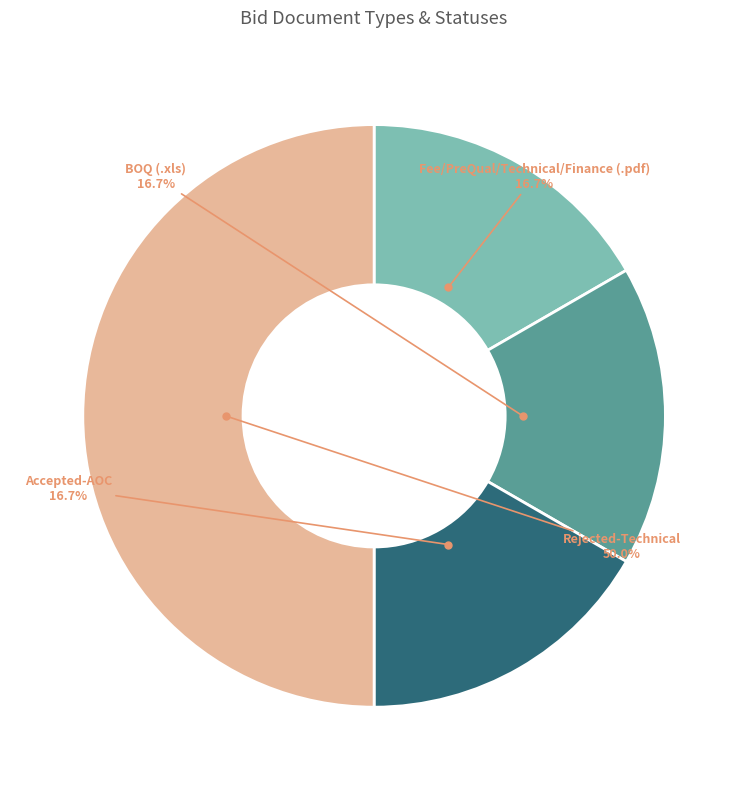

What is the ratio of the value at Accepted-AOC to the value at Fee/PreQual/Technical/Finance (.pdf)?

1.0